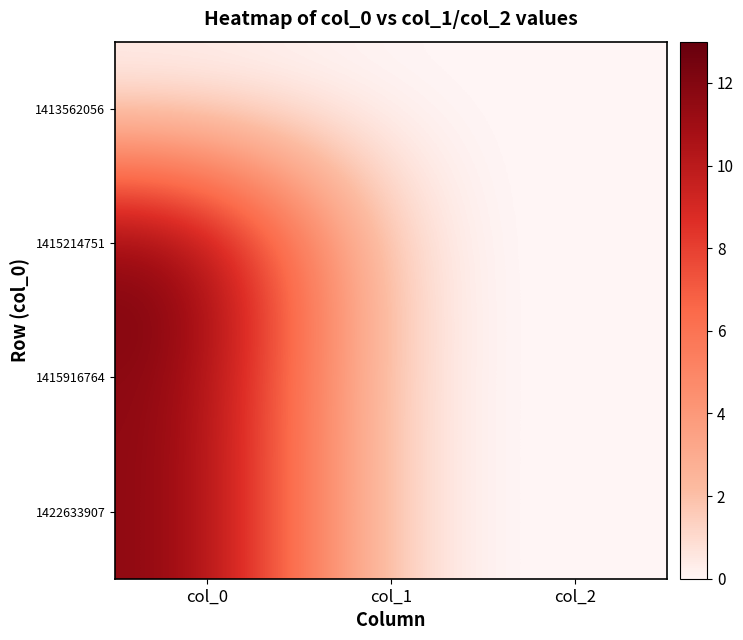

Reading left to right, what are all the values shown in this chart?

1413562056: col_0=0	col_1=0	col_2=0
1415214751: col_0=13	col_1=0	col_2=0
1415916764: col_0=12	col_1=0	col_2=0
1422633907: col_0=12	col_1=0	col_2=0